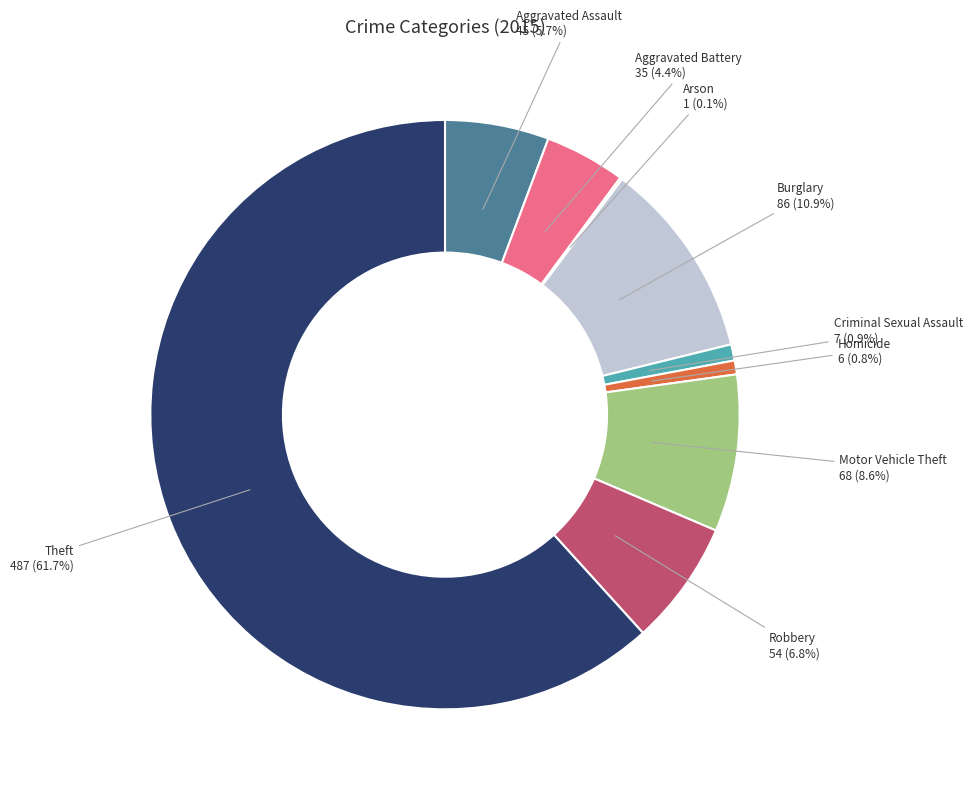

Combined, do Homicide and Theft account for over 50%?

Yes